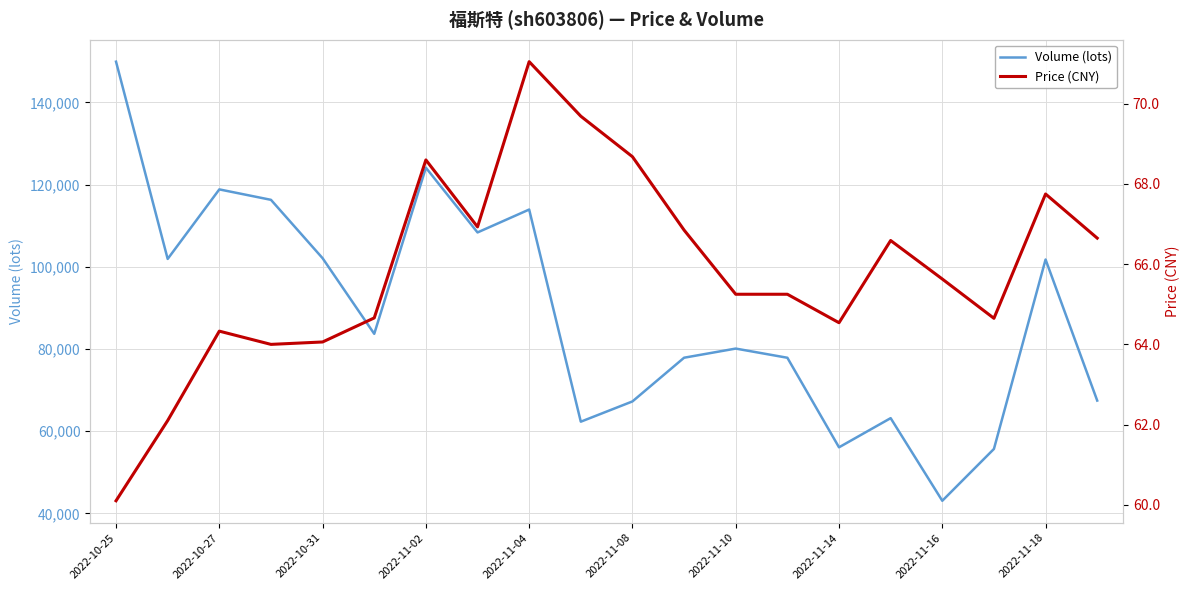

The value of Price (CNY) at 2022-10-25 is 16.1. True or false?

False